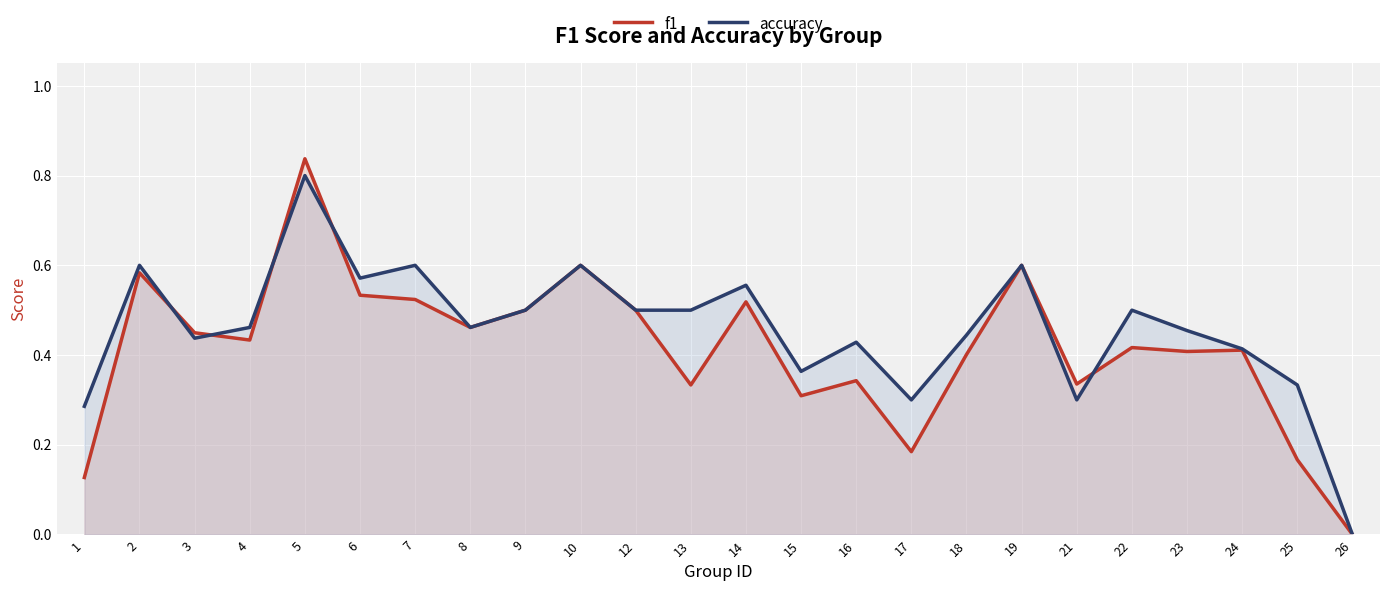

How many interior local valleys does the accuracy series have?

6